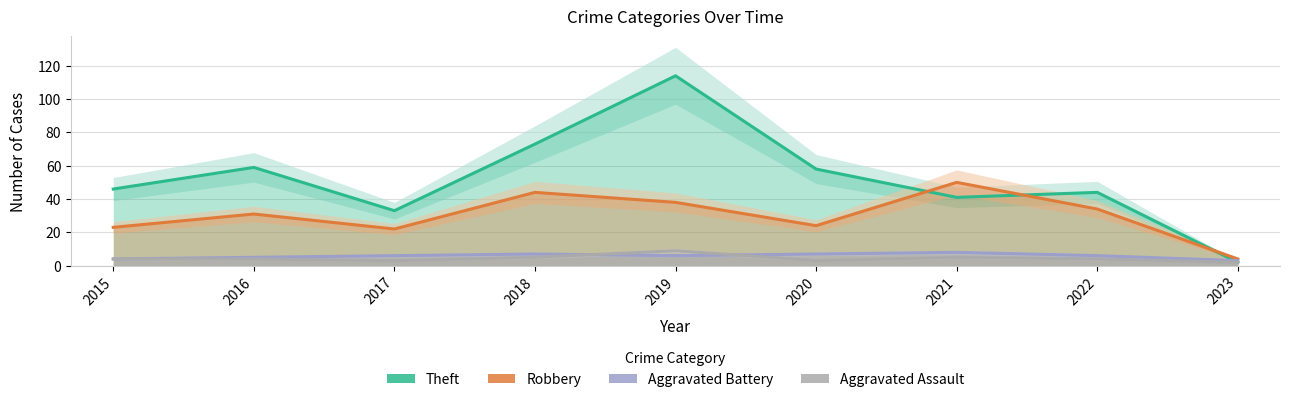

Is it true that Aggravated Assault equals 12 at 2019?

False